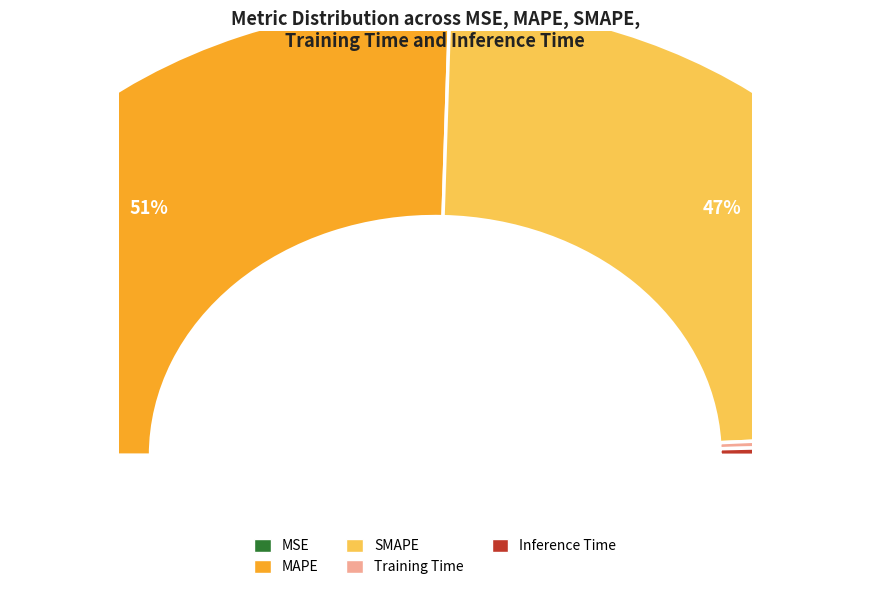

Which category accounts for the majority?

MAPE